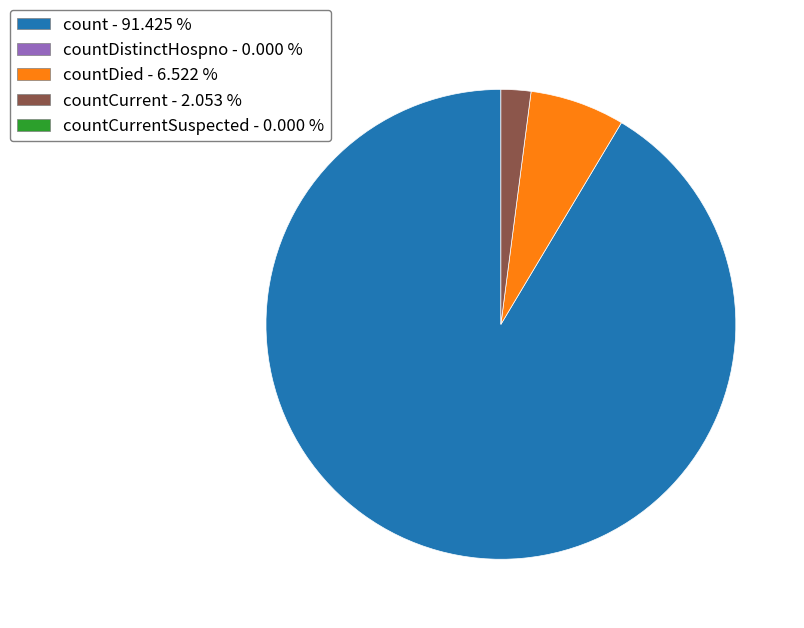

Is there a majority slice in this chart?

Yes